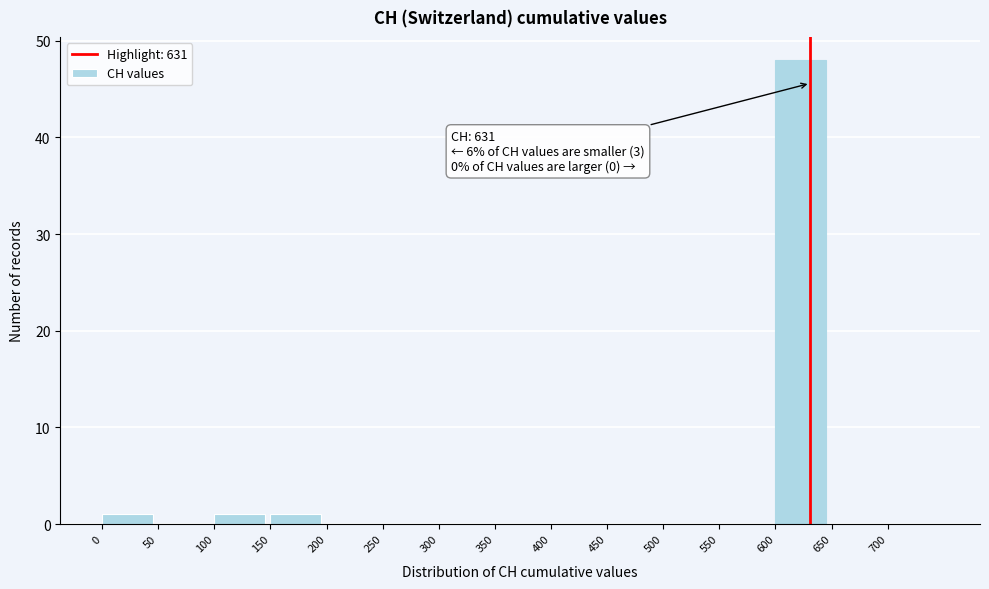

Which range on the x-axis has the tallest bar?

600 to 650